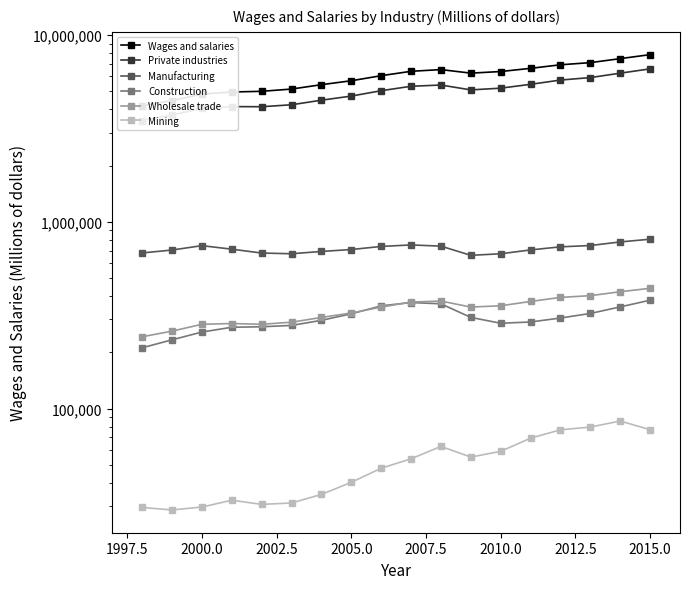

In Mining, how many points are higher than both neighbors (excluding endpoints)?

3